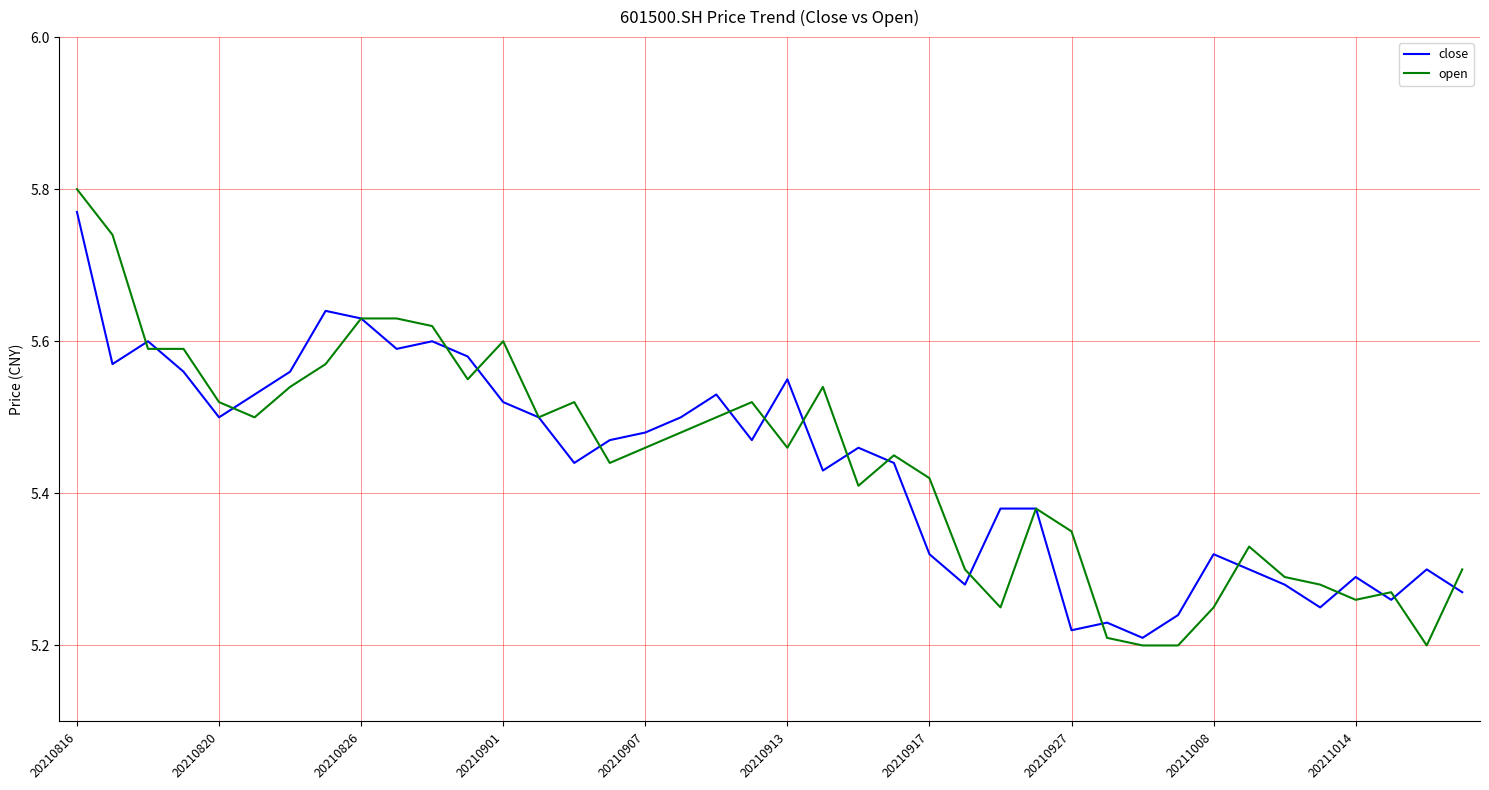

Reading right to left, list all the values displayed in this chart.

close: 5.3	5.3	5.3	5.3	5.2	5.3	5.3	5.3	5.2	5.2	5.2	5.2	5.4	5.4	5.3	5.3	5.4	5.5	5.4	5.5	5.5	5.5	5.5	5.5	5.5	5.4	5.5	5.5	5.6	5.6	5.6	5.6	5.6	5.6	5.5	5.5	5.6	5.6	5.6	5.8
open: 5.3	5.2	5.3	5.3	5.3	5.3	5.3	5.2	5.2	5.2	5.2	5.3	5.4	5.2	5.3	5.4	5.5	5.4	5.5	5.5	5.5	5.5	5.5	5.5	5.4	5.5	5.5	5.6	5.5	5.6	5.6	5.6	5.6	5.5	5.5	5.5	5.6	5.6	5.7	5.8